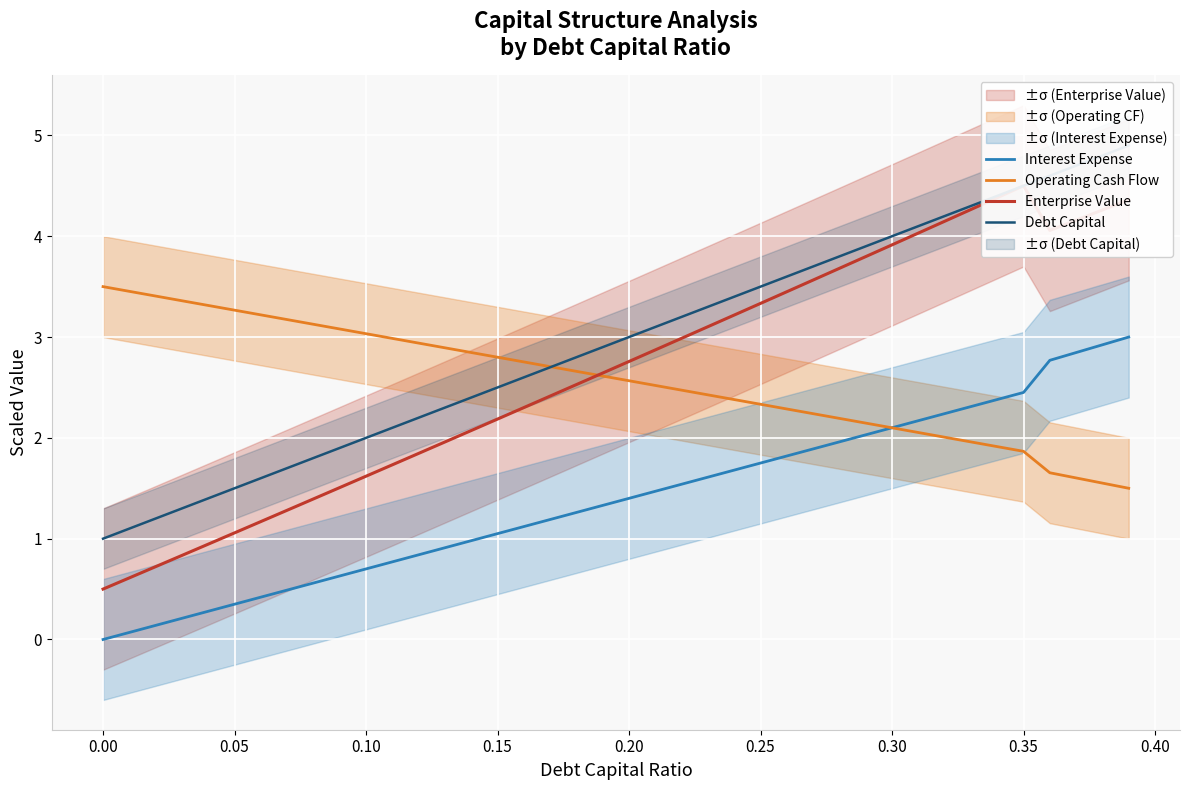

What is the maximum value for Interest Expense?

3.0